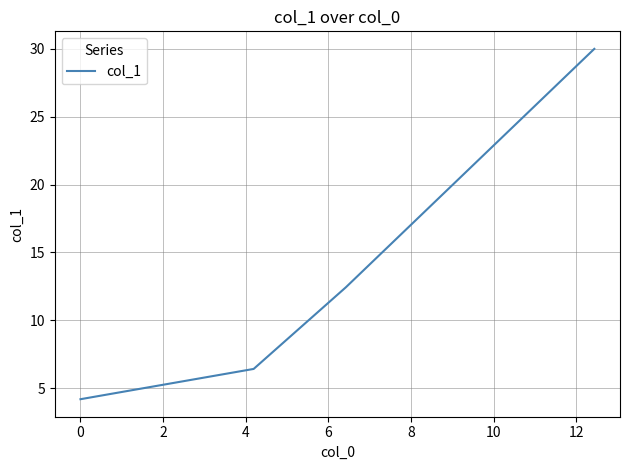

True or false: there are more than 0 points higher than both neighbors.

False